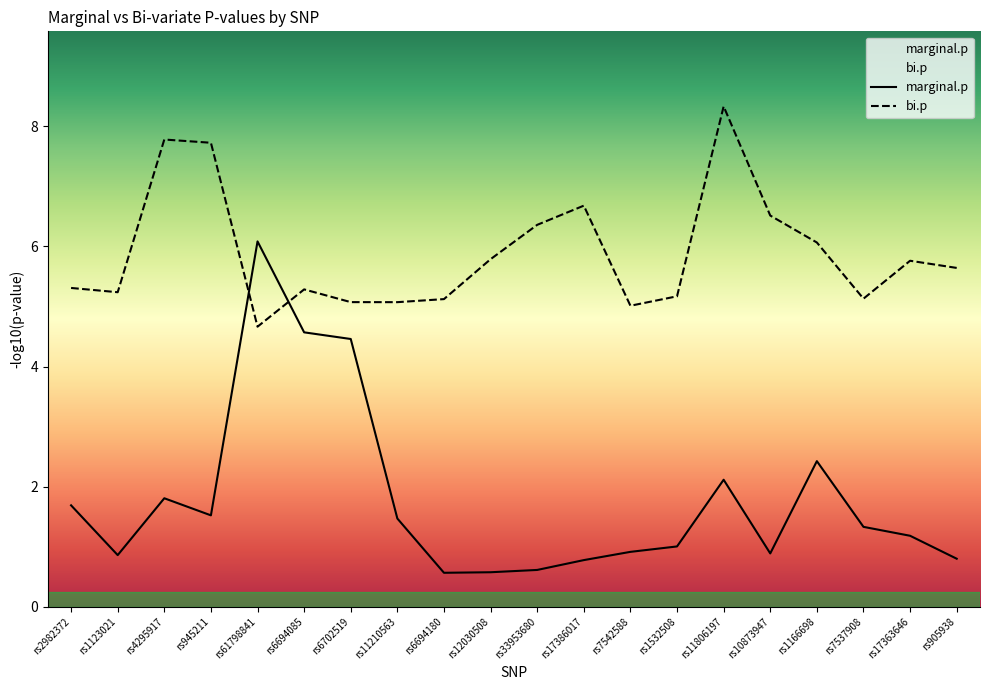

Which series has the largest total across all categories?

bi.p